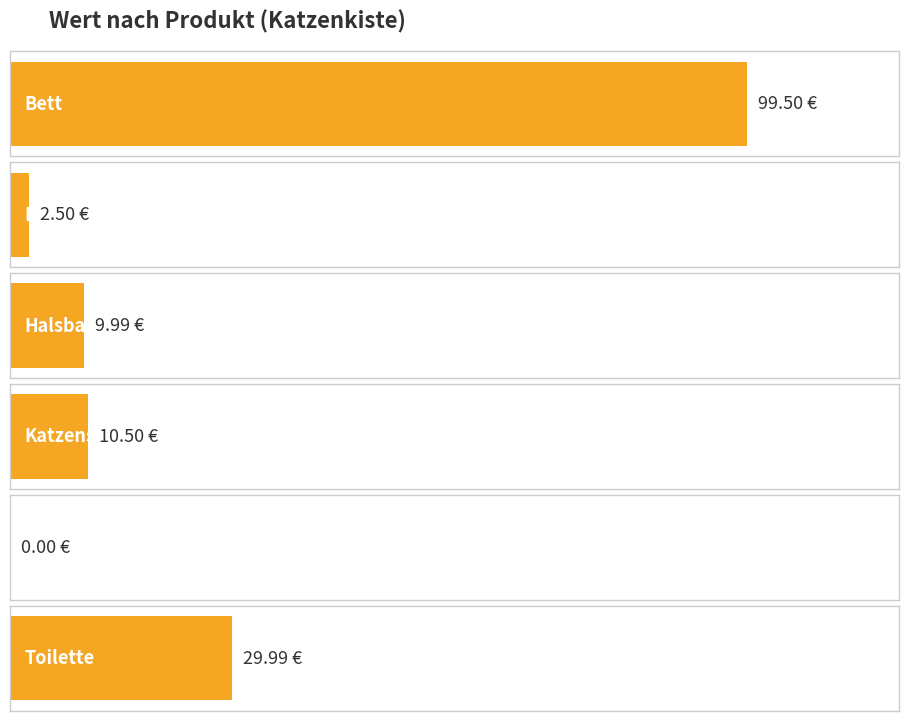

Rank the categories by value from lowest to highest.

Maus, Fressen, Halsband, Katzenspielzeug, Toilette, Bett